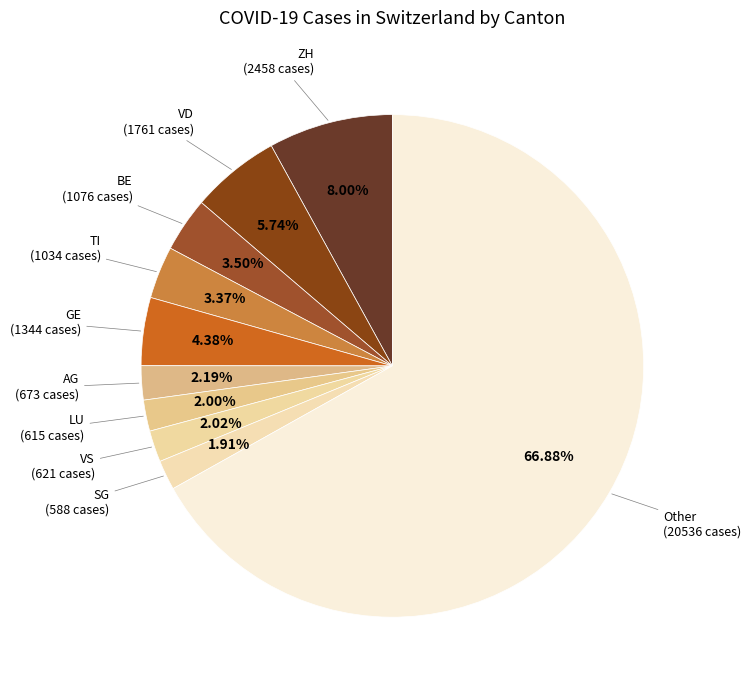

Do VS and SG together represent more than half of the pie?

No